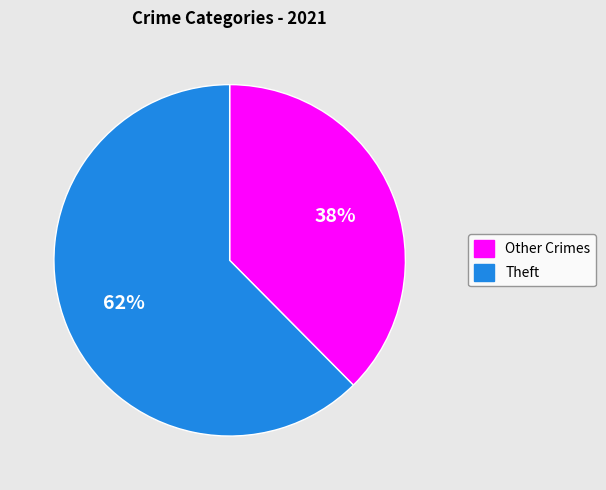

To the nearest percent, what is the average slice percentage?

50%